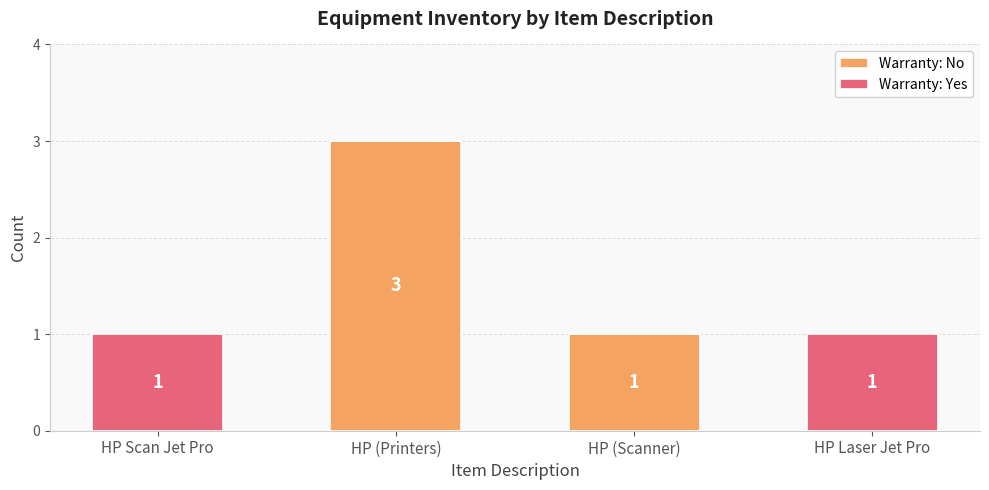

Count the number of categories in the chart.

4